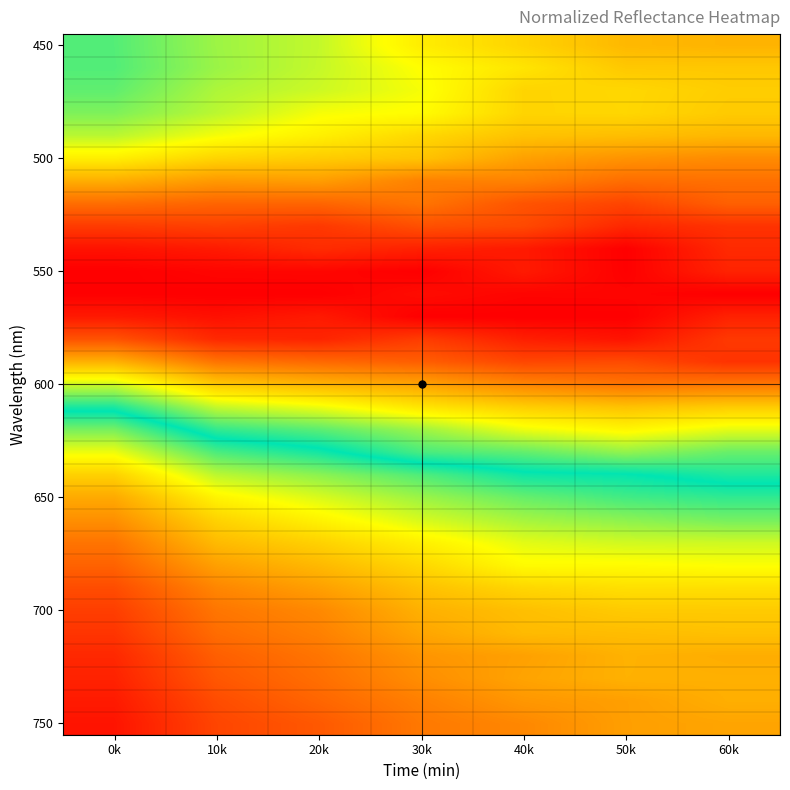

What is the minimum value shown in the chart?

0.2